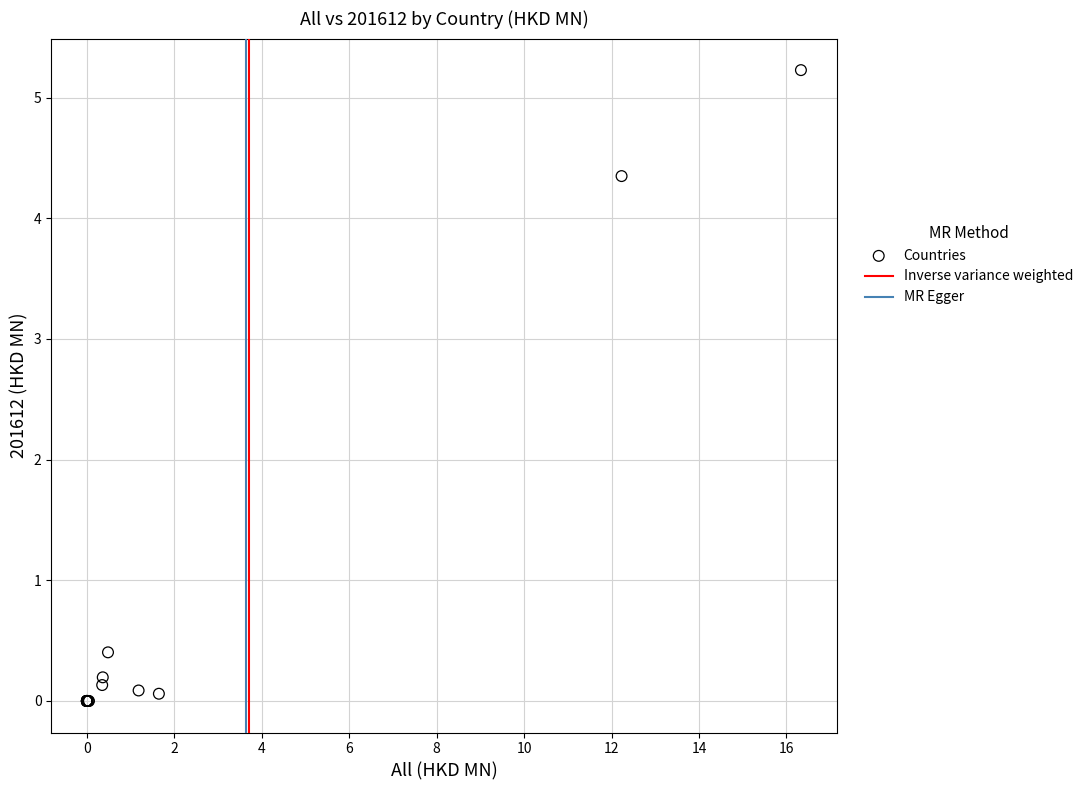

What Y value in the scatter plot is closest to 2?

0.4